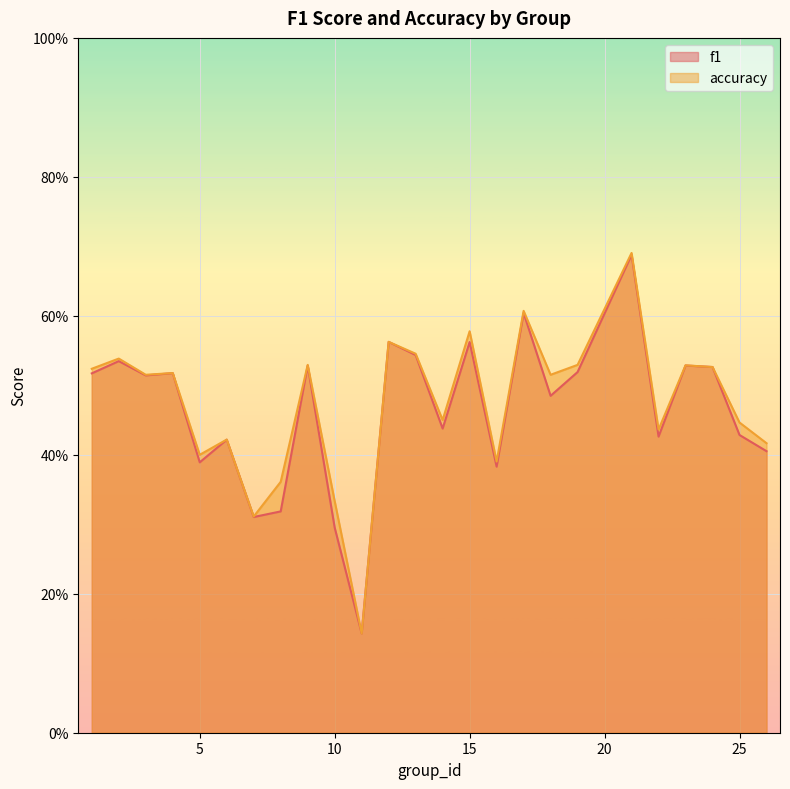

Rank the categories by accuracy value from highest to lowest.

21, 17, 15, 12, 13, 2, 9, 19, 23, 24, 1, 4, 3, 18, 14, 25, 22, 6, 26, 5, 16, 8, 10, 7, 11